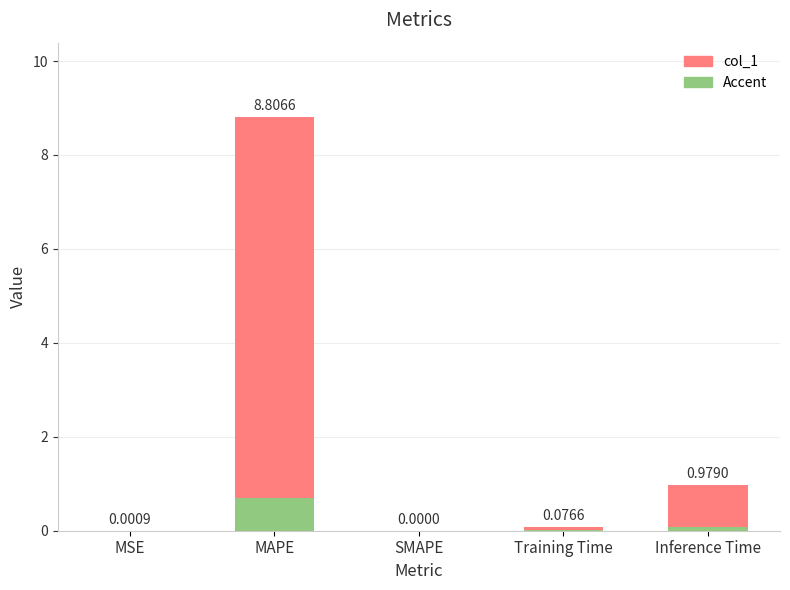

At which category does the chart reach its peak across all series?

MAPE